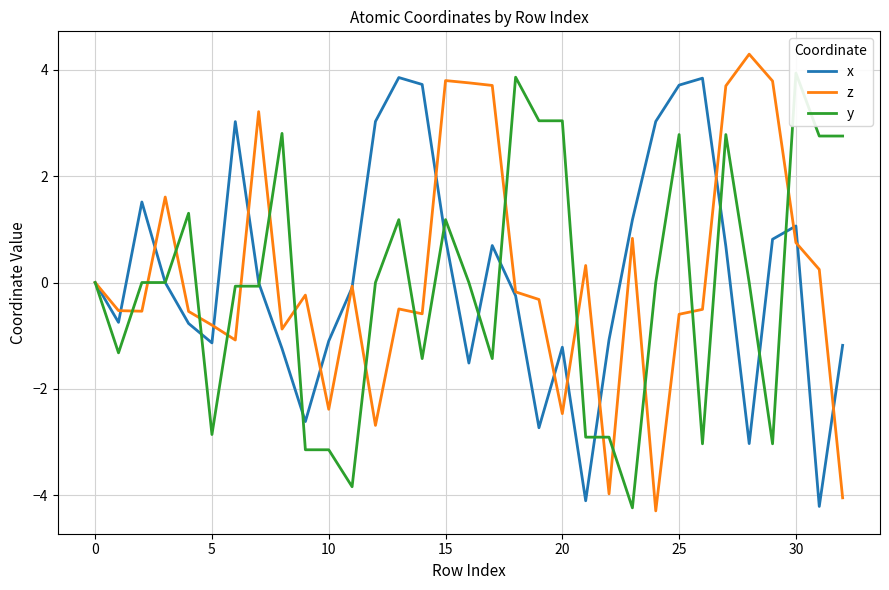

Is it true that z equals -0.8 at 5?

True